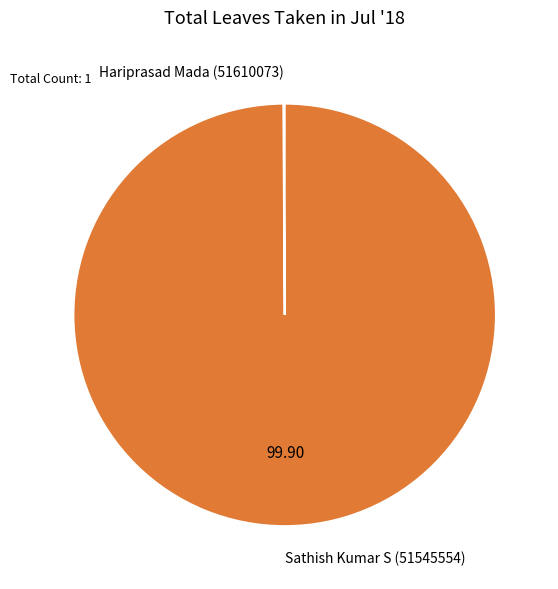

Is there a majority slice in this chart?

Yes